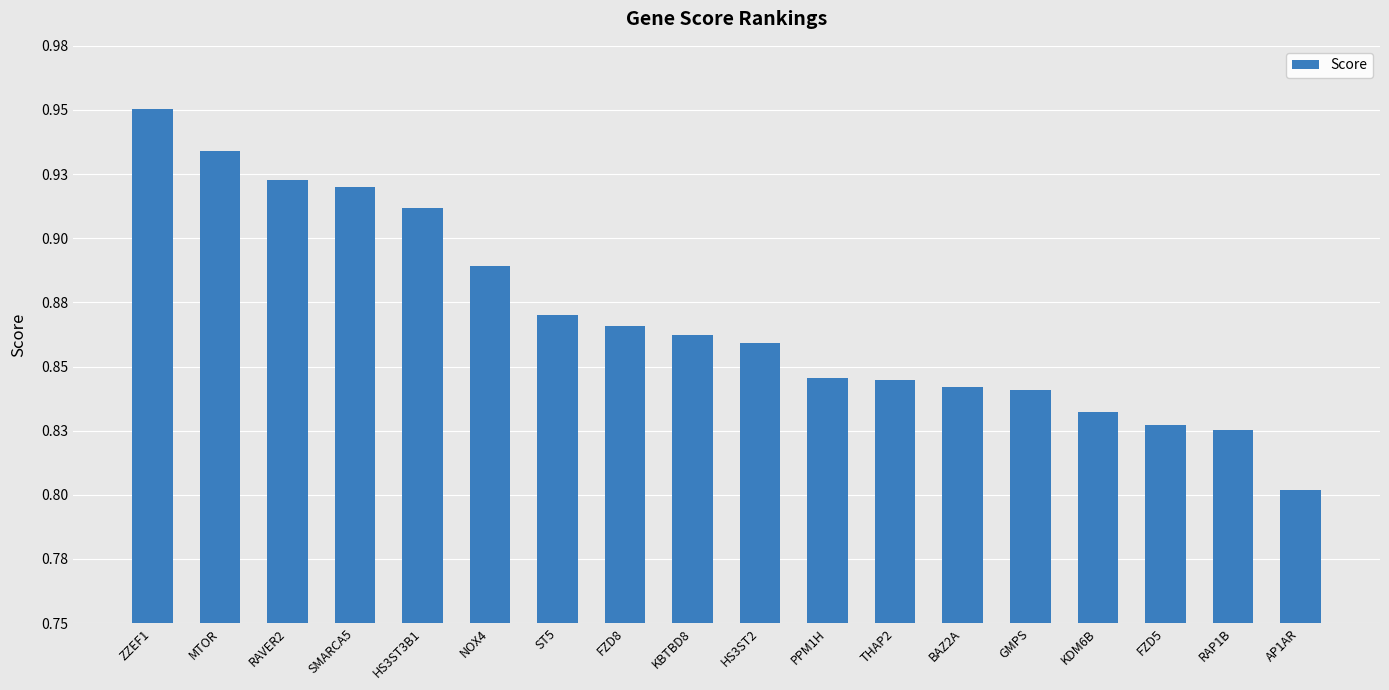

At which category does the chart reach its minimum across all series?

AP1AR